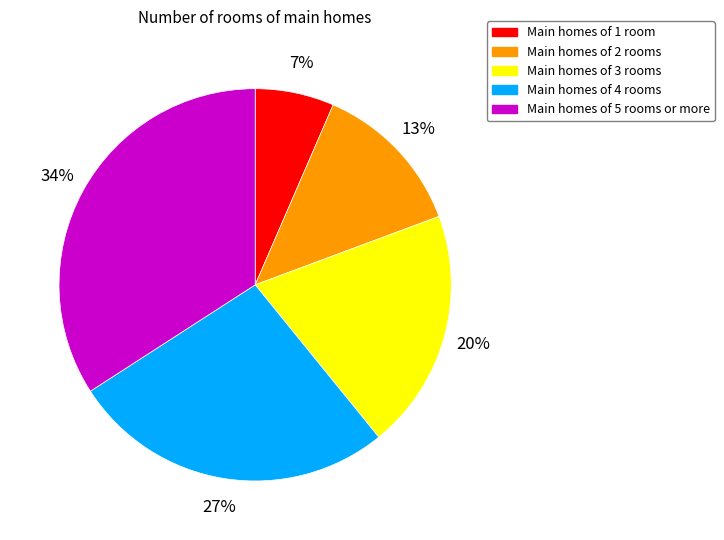

Is there any slice that represents more than half of the pie?

No